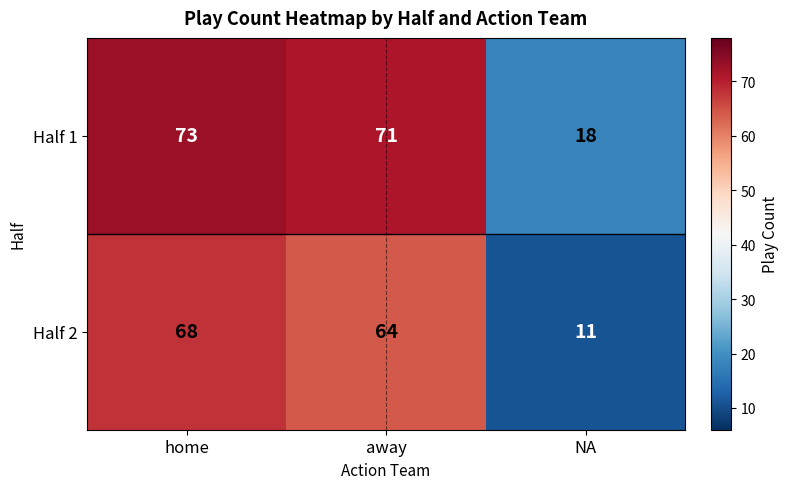

At which category is the sum across all series the highest?

home